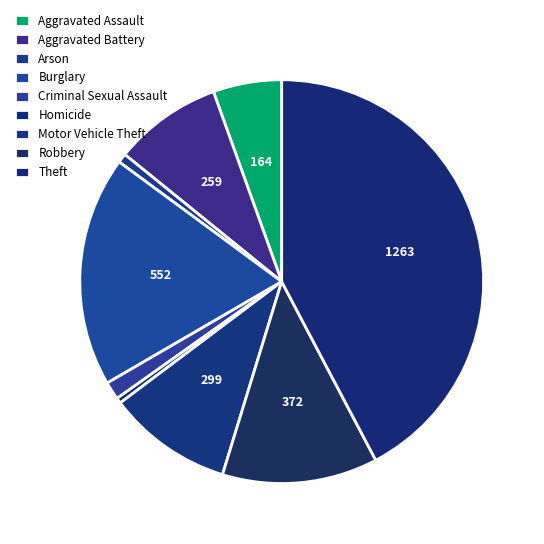

What percentage is the Criminal Sexual Assault slice, to the nearest percent?

1%